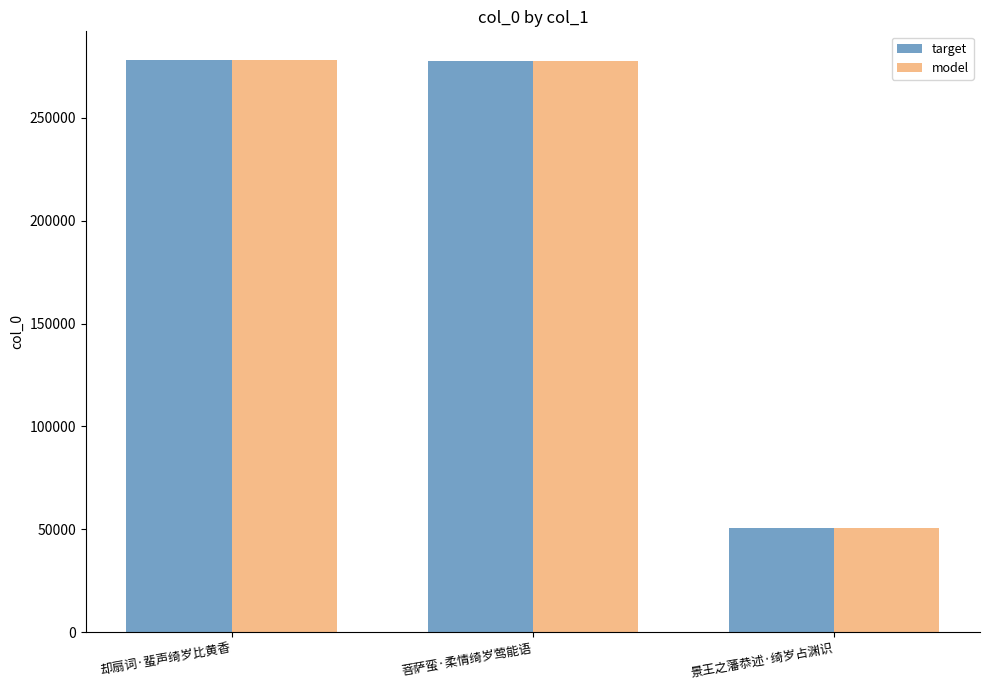

Does the chart contain stacked bars?

No